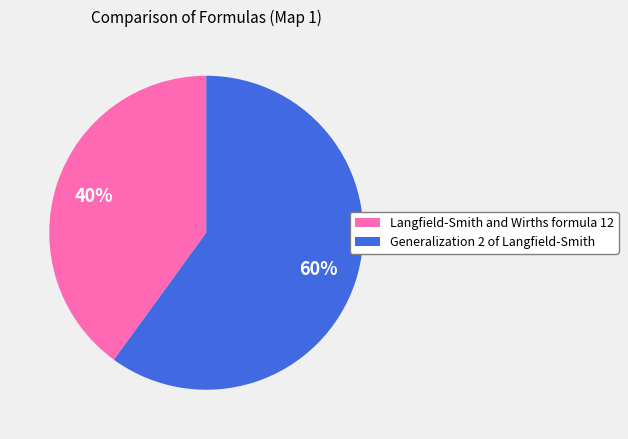

Which category has the biggest portion of the pie?

Generalization 2 of Langfield-Smith